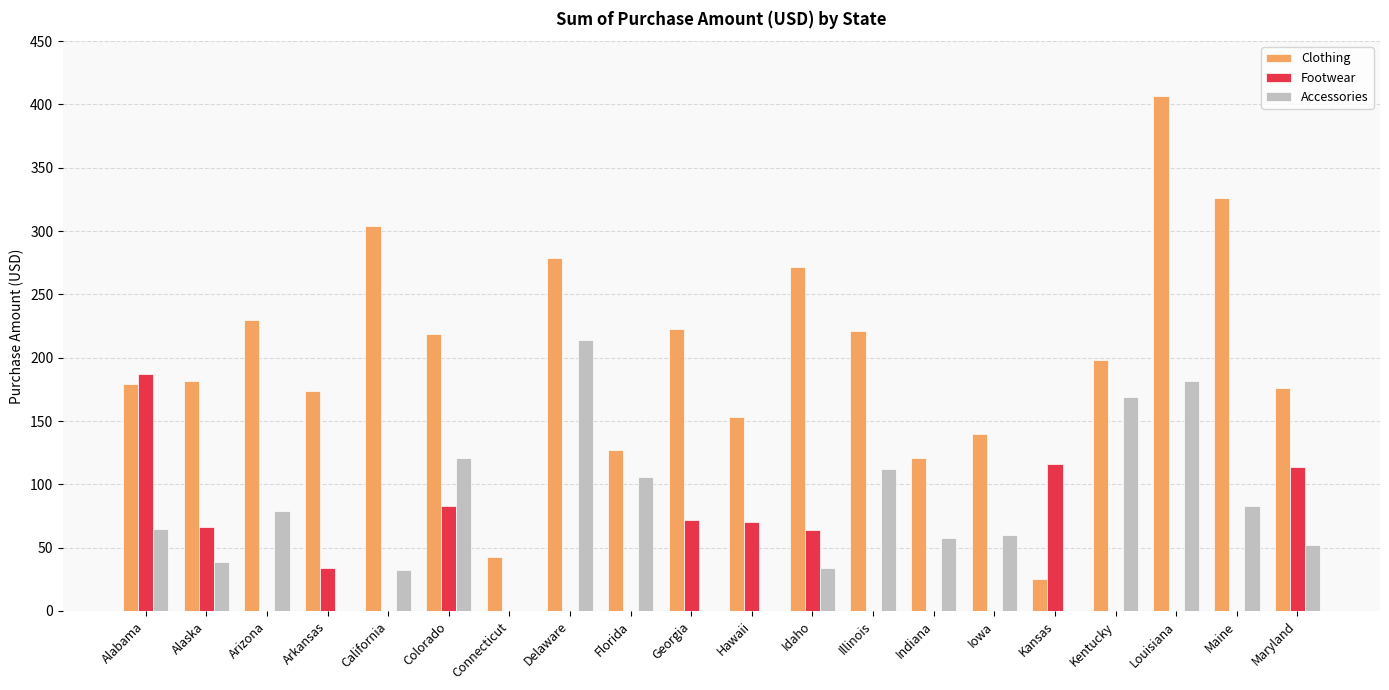

Count the number of data series in this chart.

3